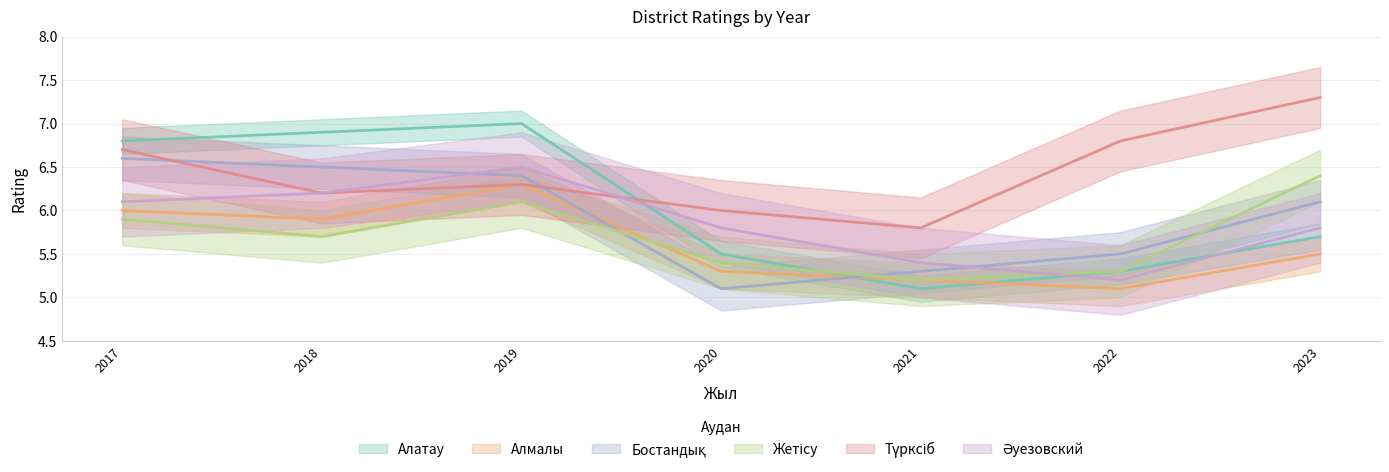

How many times do Бостандық and Алмалы cross each other?

2